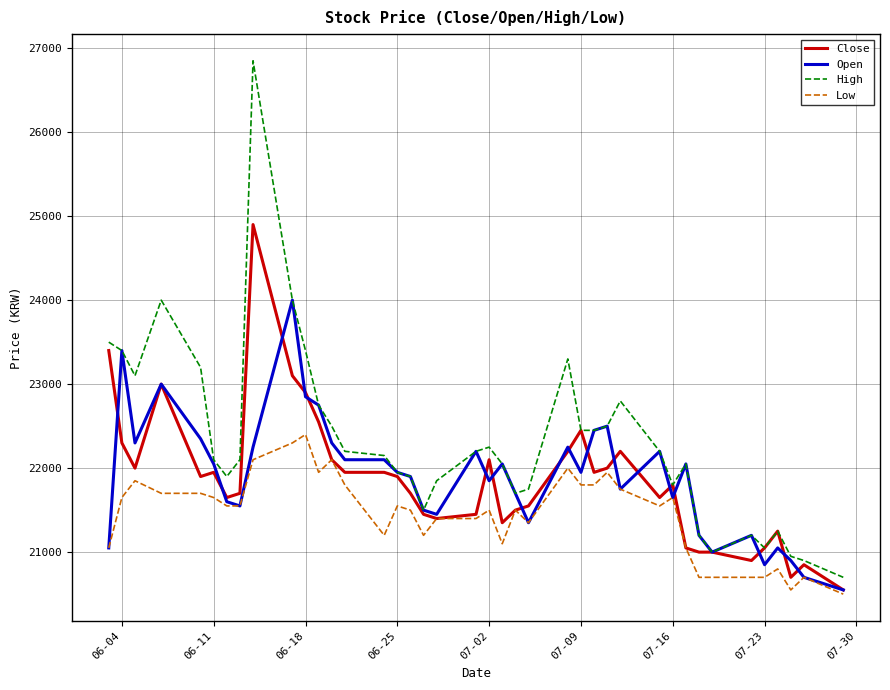

Which series has the largest range (max minus min)?

High